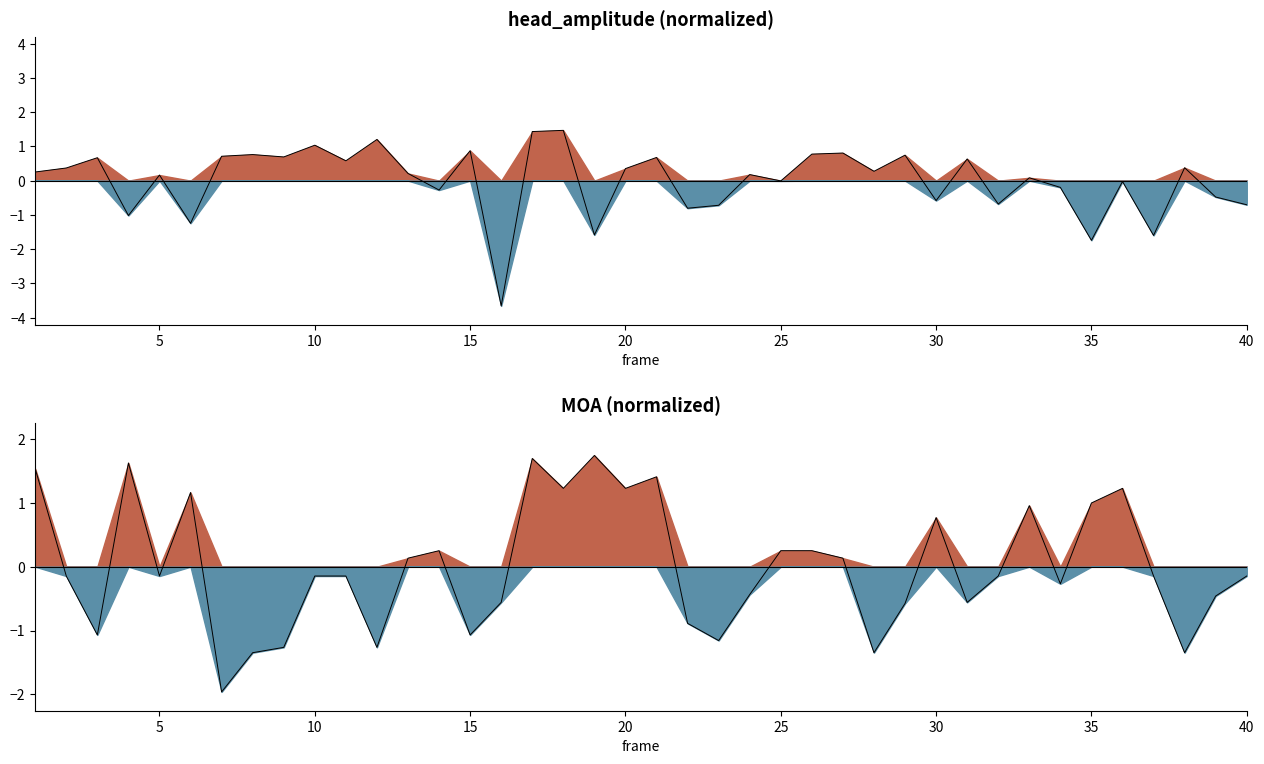

What are all the series names shown in the legend?

head_amplitude, MOA